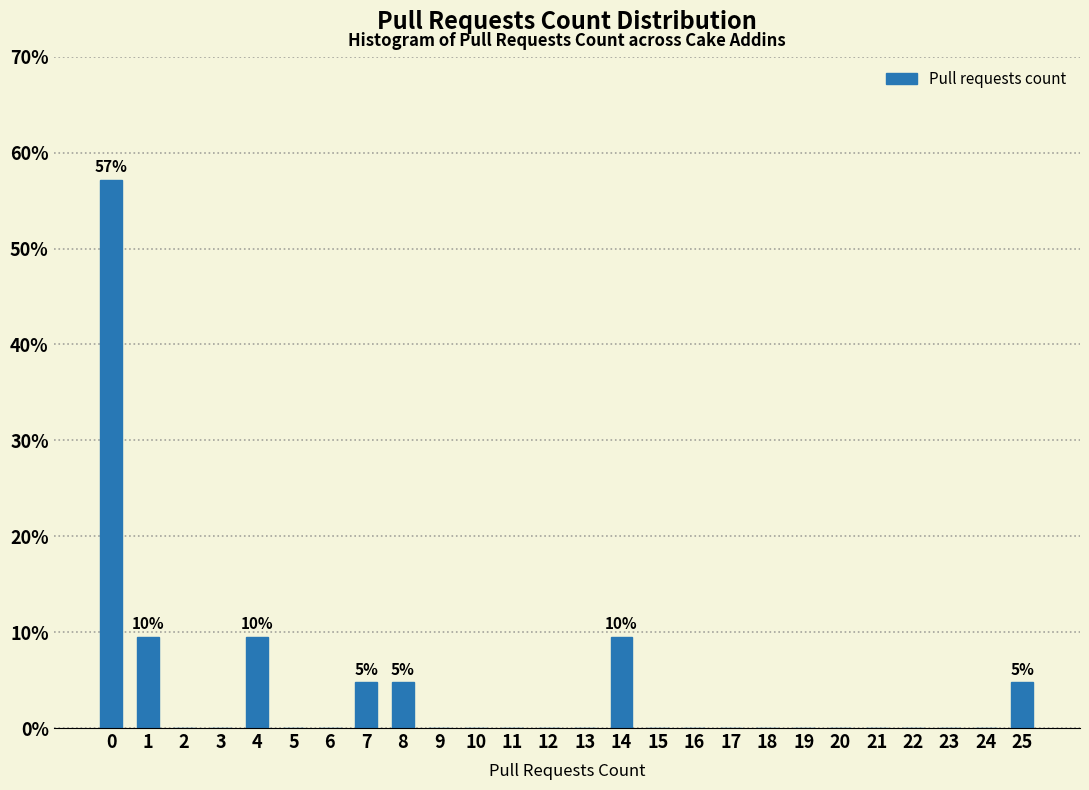

Reading left to right, list all the values displayed in this chart.

0=57.1	1=9.5	2=0.0	3=0.0	4=9.5	5=0.0	6=0.0	7=4.8	8=4.8	9=0.0	10=0.0	11=0.0	12=0.0	13=0.0	14=9.5	15=0.0	16=0.0	17=0.0	18=0.0	19=0.0	20=0.0	21=0.0	22=0.0	23=0.0	24=0.0	25=4.8